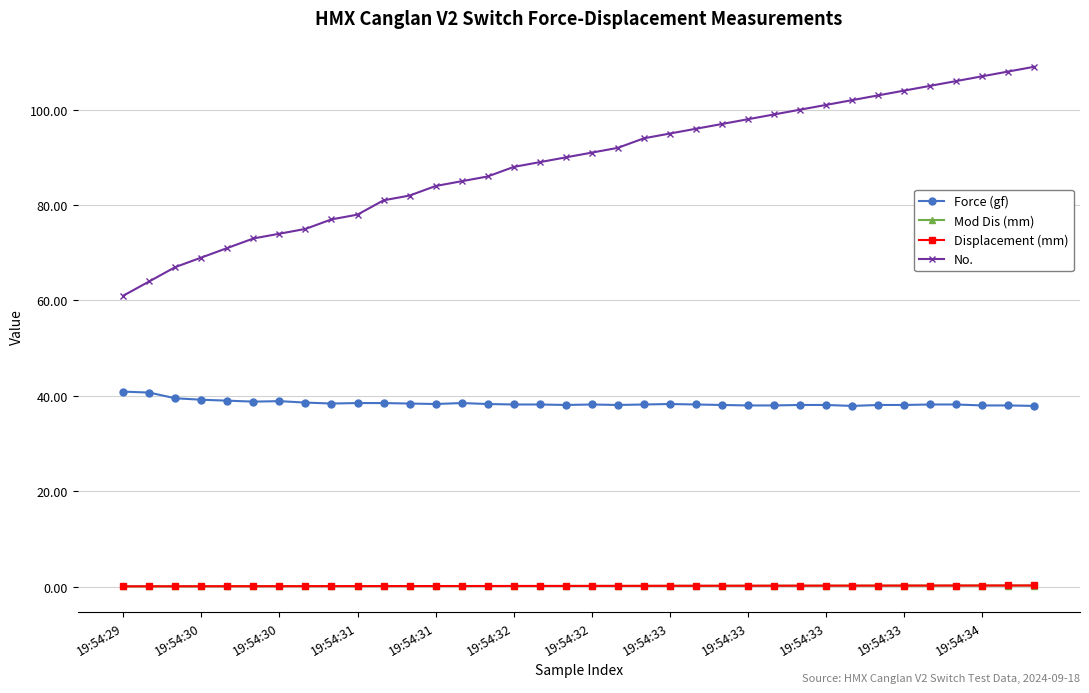

What is the highest value of the Force (gf) series?

40.9